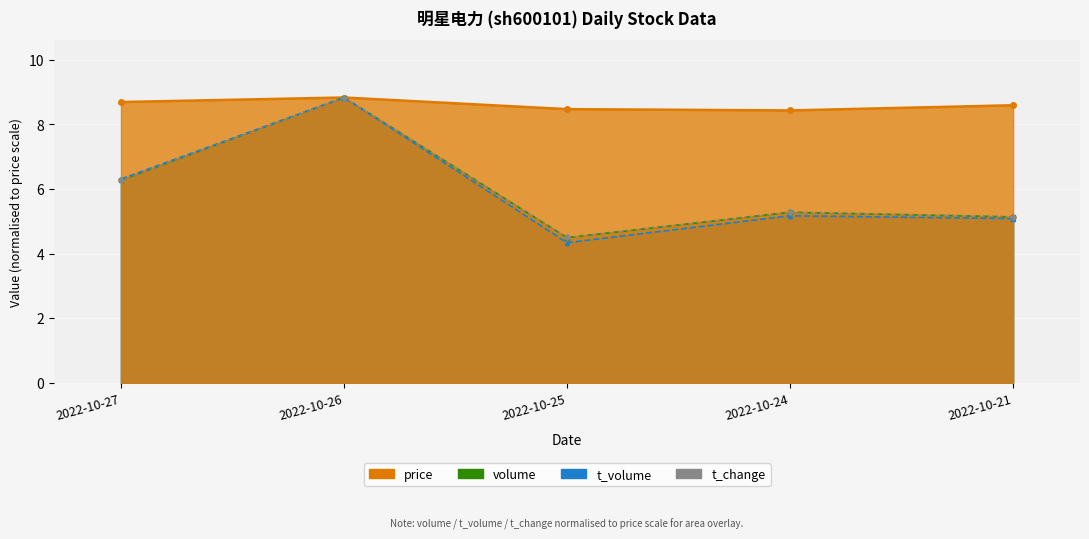

The price series shows 4.8 at 2022-10-24. True or false?

False